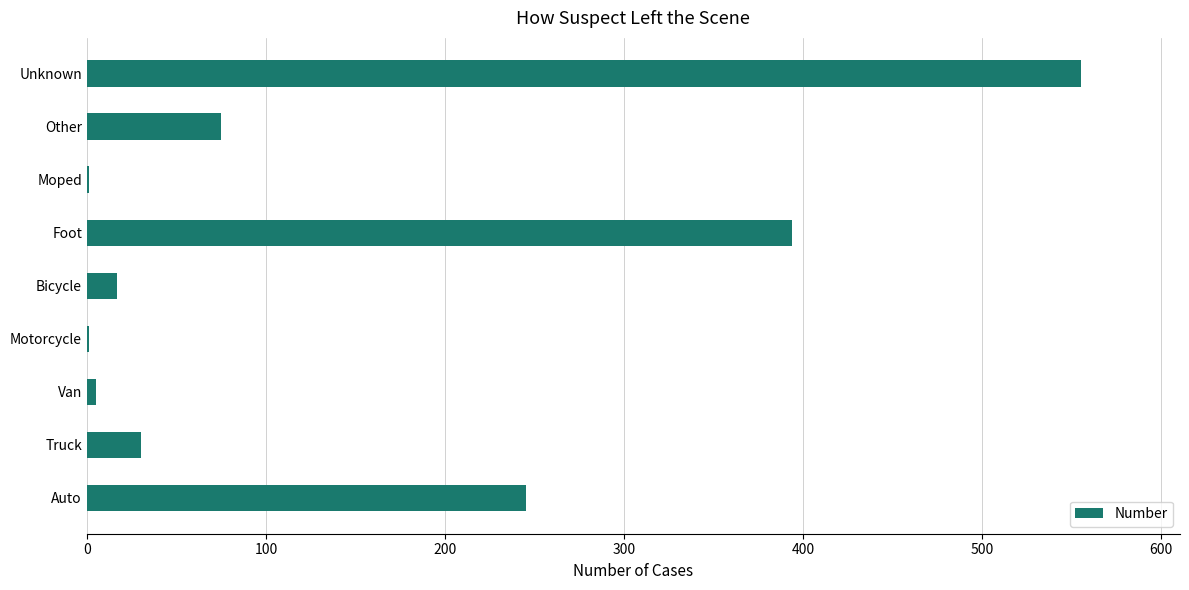

What is the approximate value at Unknown?

555